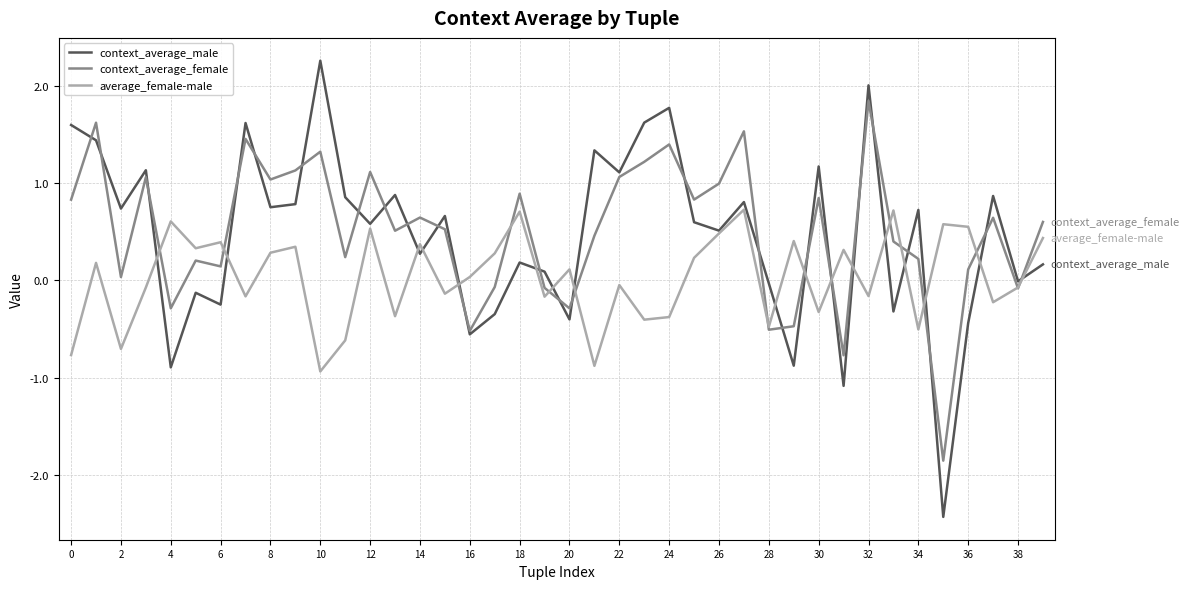

What is the difference between the maximum and minimum values in the context_average_male series?

4.7